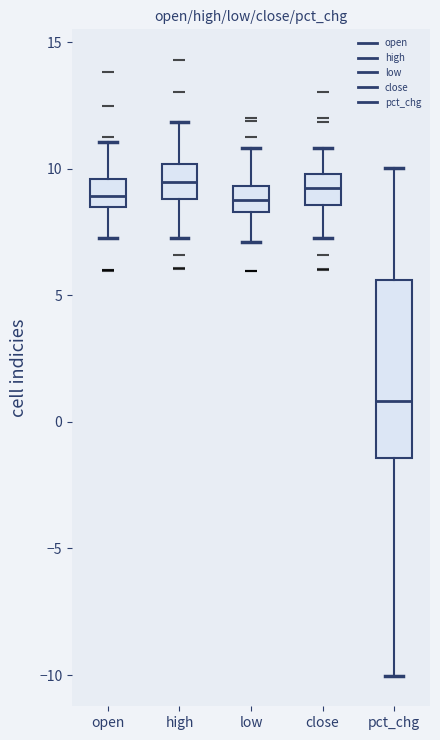

Reading left to right, read every box against the y-axis: the position of its median line, the range the box covers, and the ends of its whiskers. The values are not printed on the chart, so give them approximately, as read against the axis.

open: median 9.0, box 8.5 to 9.5, whiskers 7.5 to 11.0
high: median 9.5, box 9.0 to 10.0, whiskers 7.5 to 12.0
low: median 9.0, box 8.5 to 9.5, whiskers 7.0 to 11.0
close: median 9.5, box 8.5 to 10.0, whiskers 7.5 to 11.0
pct_chg: median 1.0, box -1.5 to 5.5, whiskers -10.0 to 10.0